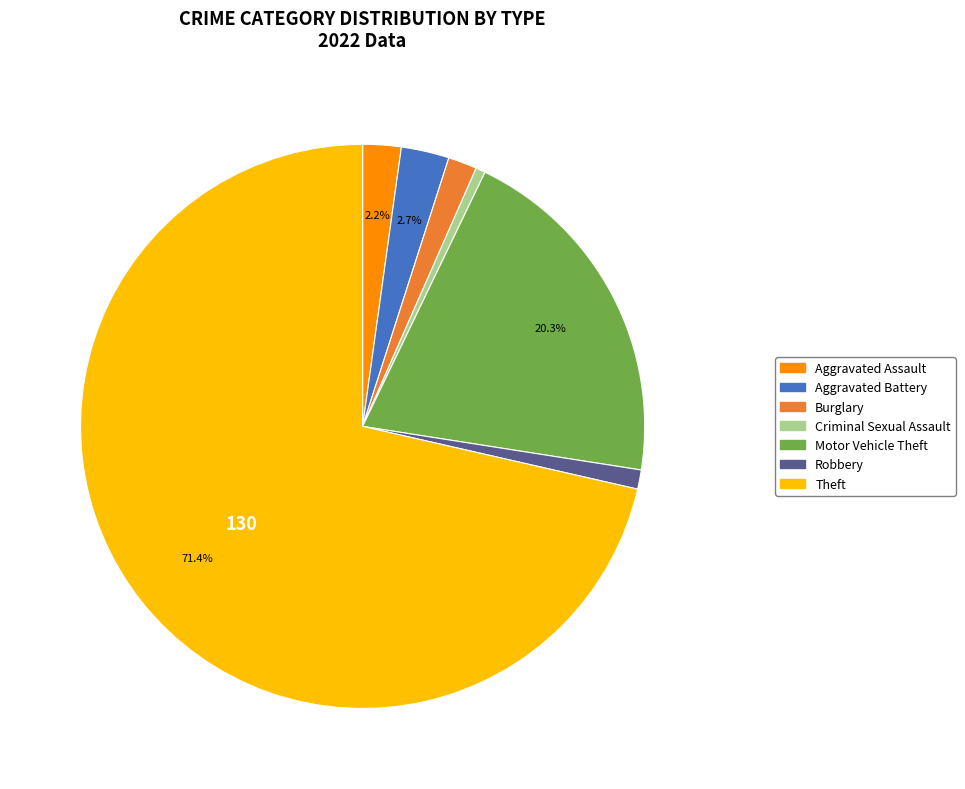

Does Burglary account for over 50% of the chart?

No